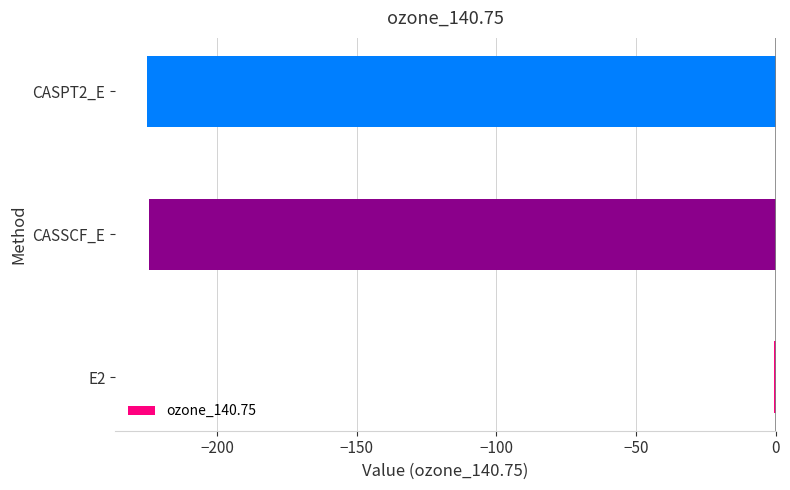

At which category does the chart reach its peak across all series?

E2